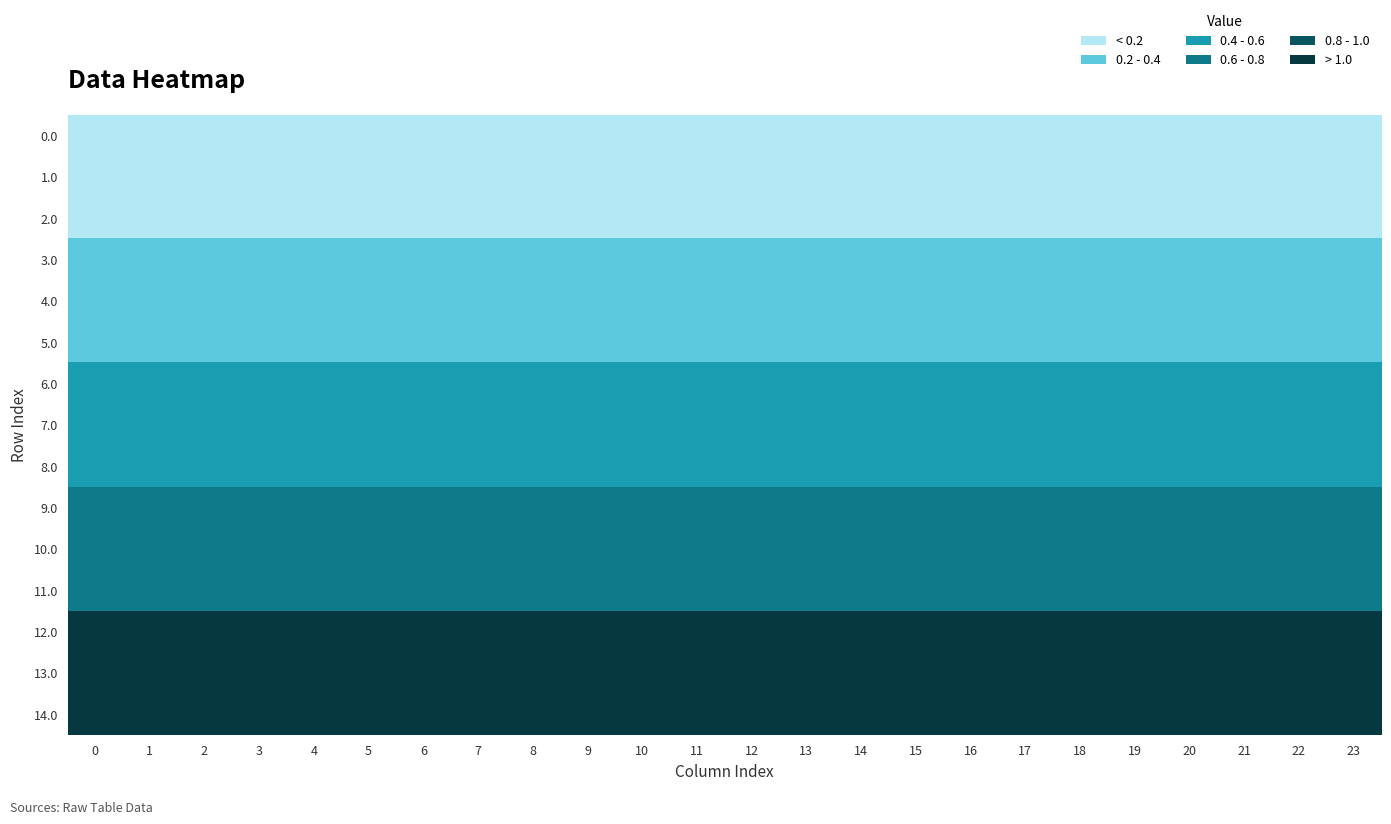

At 17, list the series in order from smallest to largest.

row_0, row_1, row_2, row_3, row_4, row_5, row_6, row_7, row_8, row_9, row_10, row_11, row_12, row_13, row_14